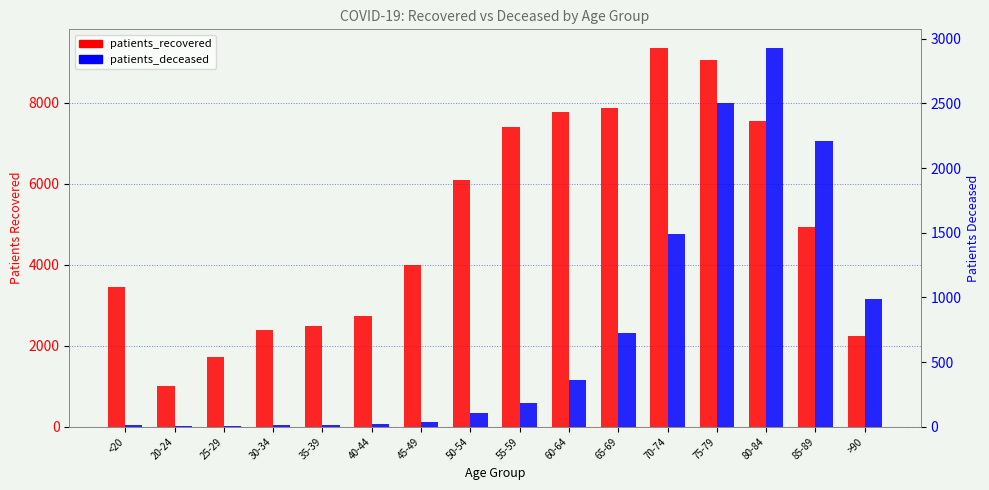

What is the spread (max minus min) of values at 30-34?

2380